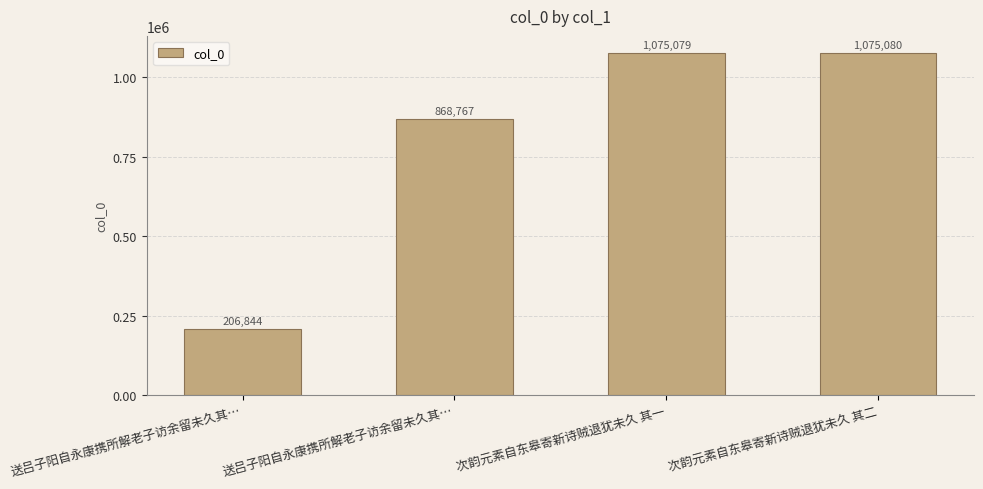

Are the bars horizontal?

No